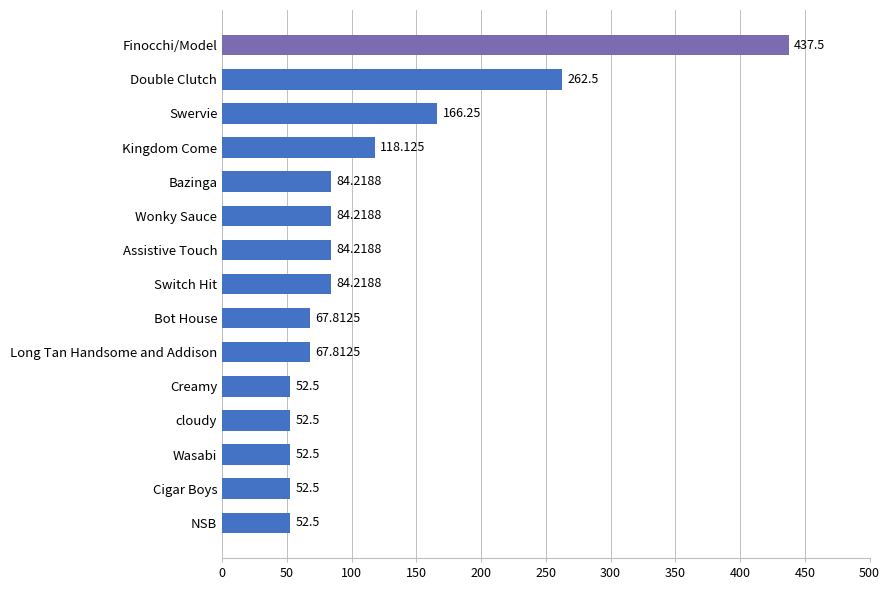

How many data points does each series have?

15